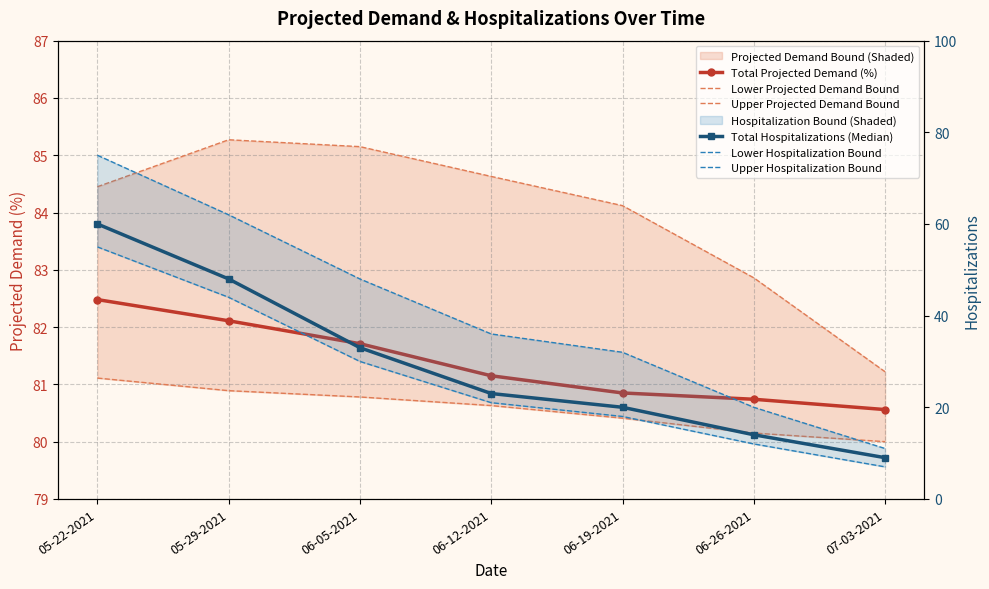

Which series has the largest total across all categories?

Upper Projected Demand Bound